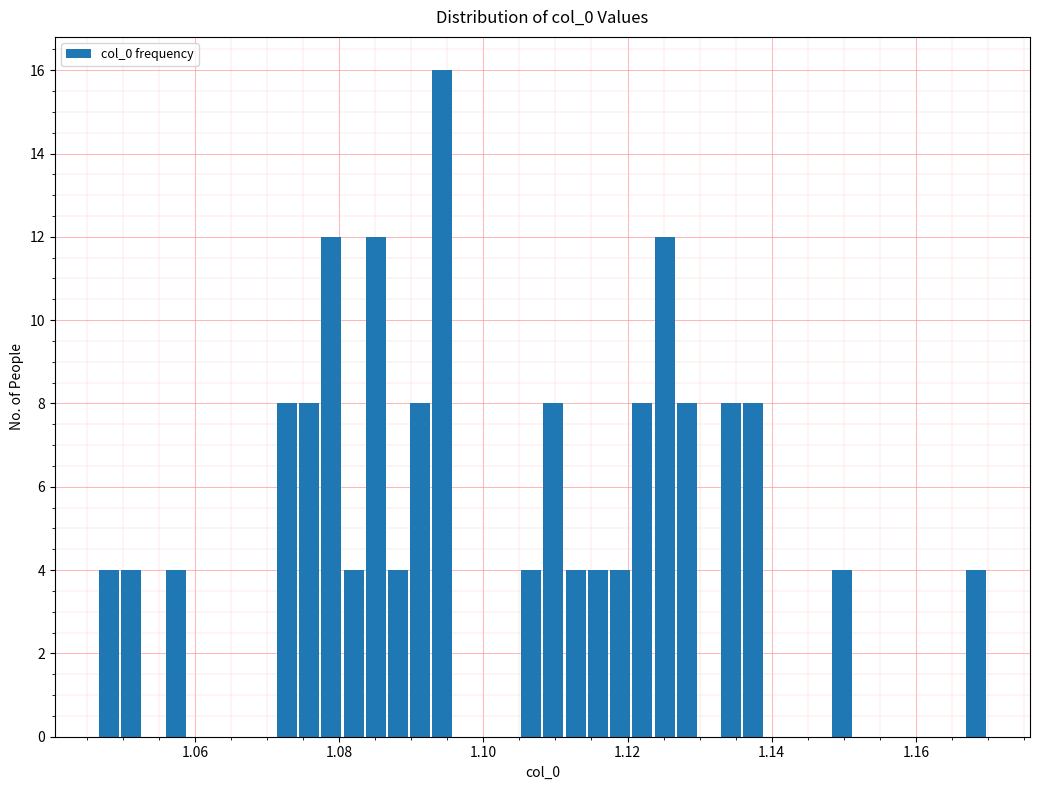

Around what value on the x-axis is the tallest bar? Give the approximate position of its centre, as read against the axis.

1.094